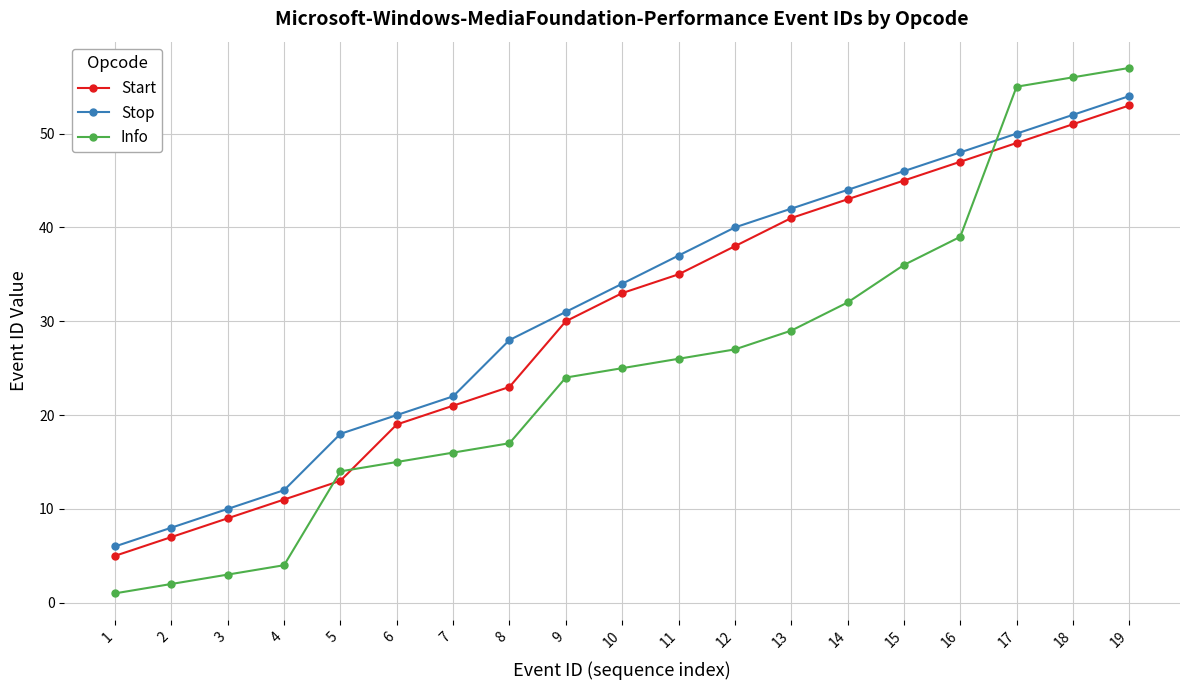

What is the value of the Info point at the 6th from the left?

15